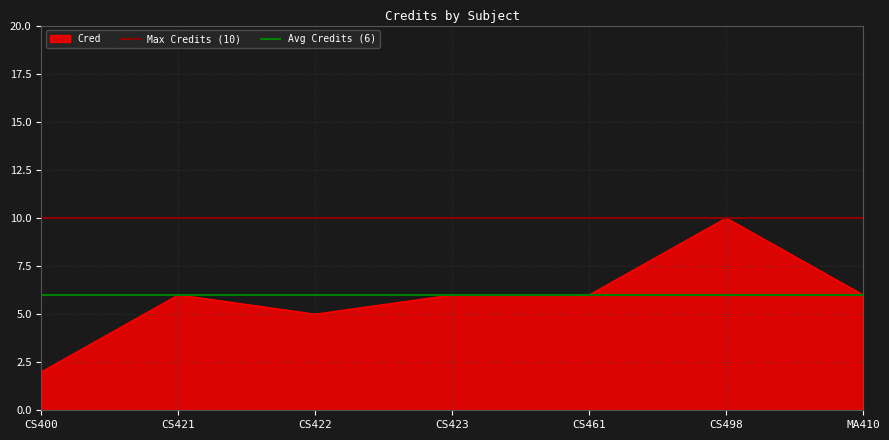

Which series has the largest total across all categories?

Max Credits (10)